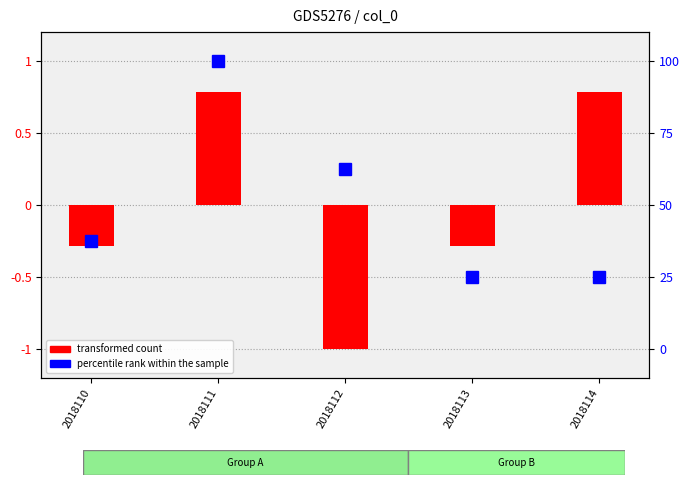

What is the value of the 2nd bar from the left?

0.8